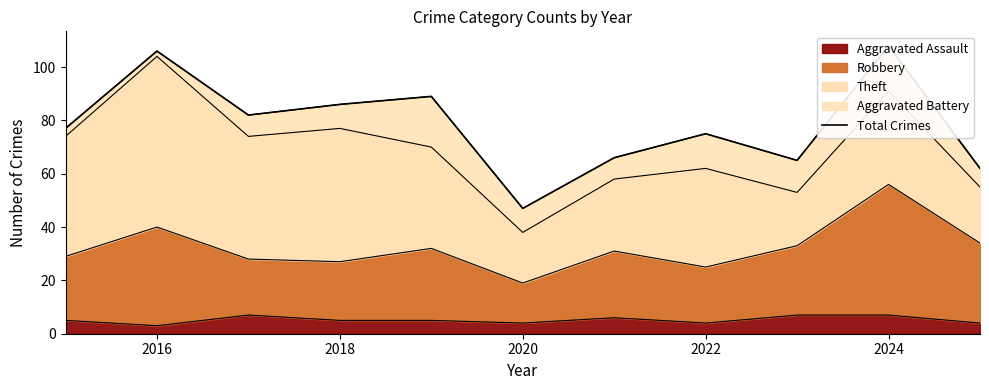

What is the minimum value for Aggravated Assault?

3